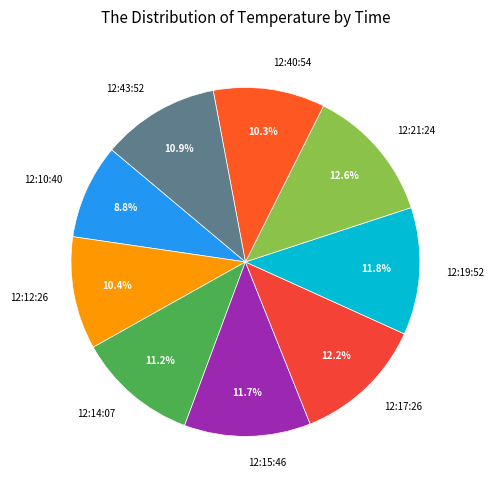

What percentage is the 12:12:26 slice, to the nearest percent?

10%